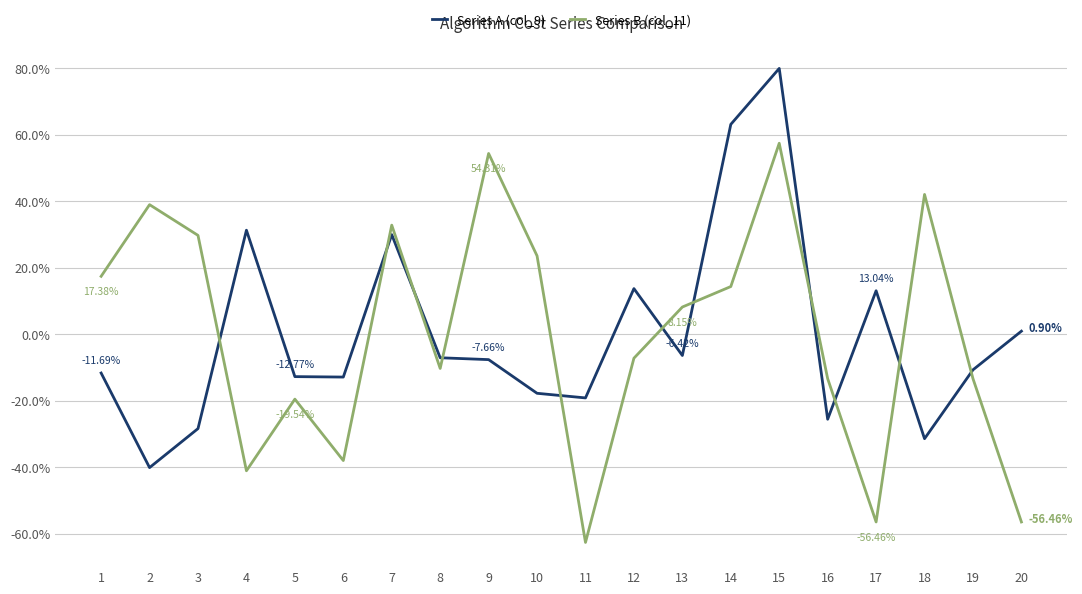

Does the chart have visible grid lines?

Yes